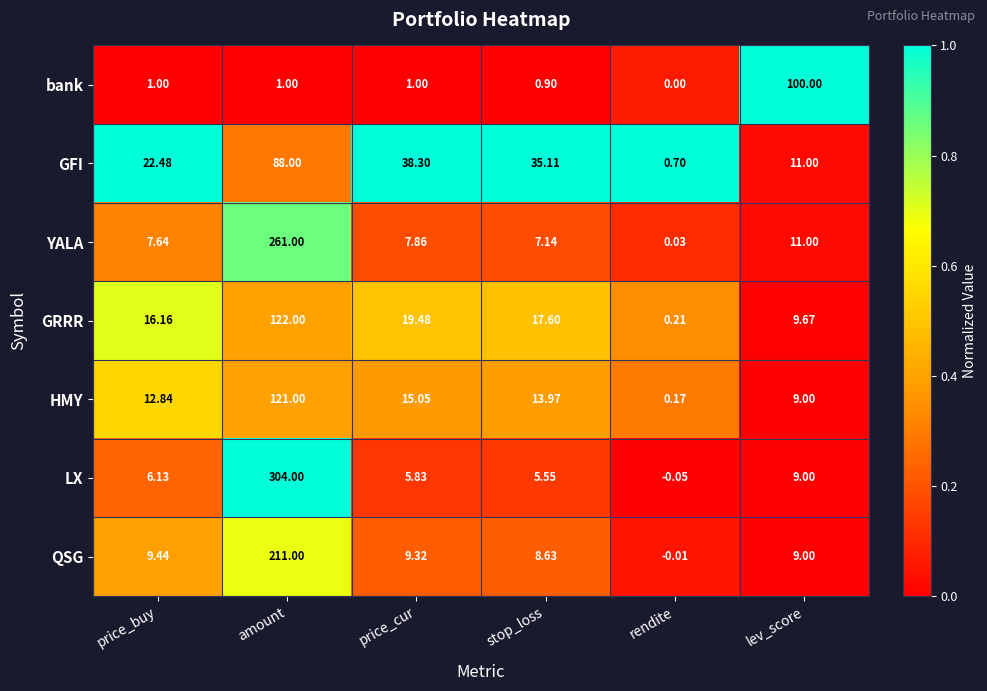

Which series has the largest range (max minus min)?

LX